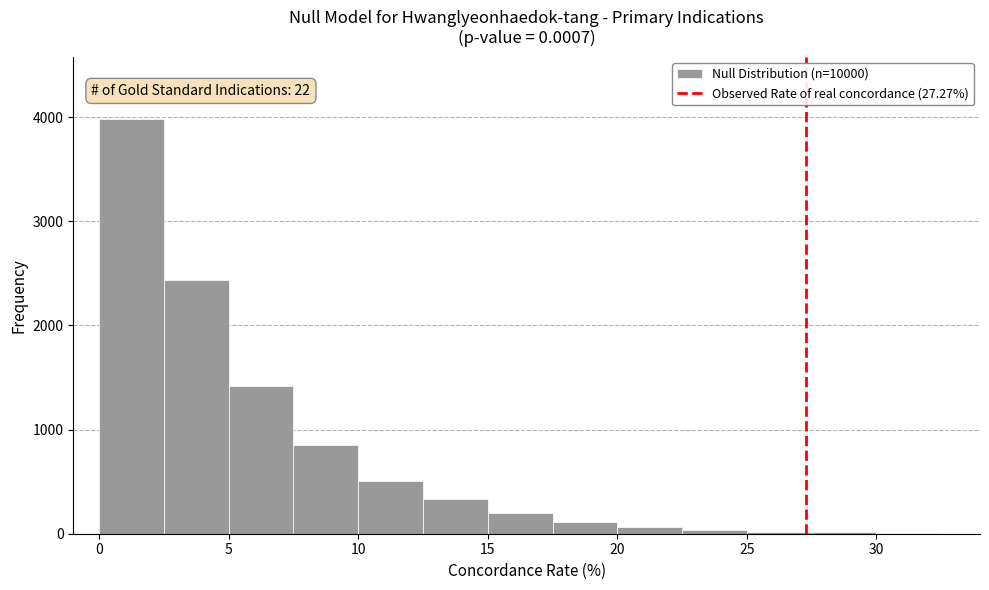

Which range on the x-axis has the tallest bar?

0.0 to 2.5